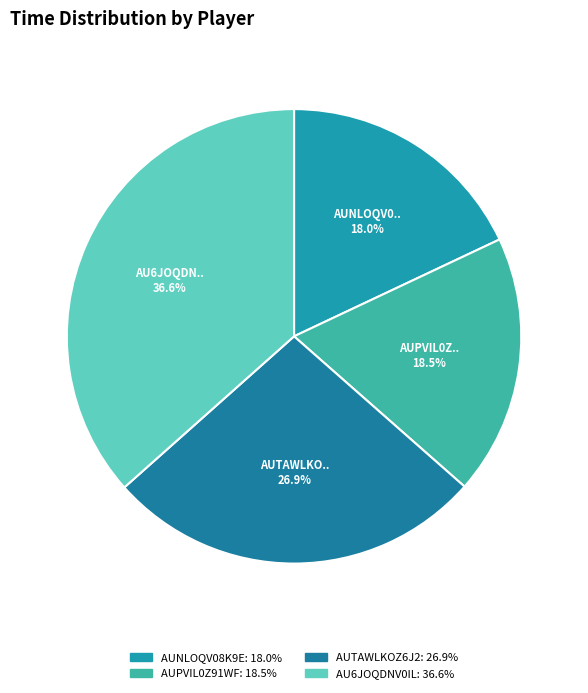

Is there any slice that represents more than half of the pie?

No